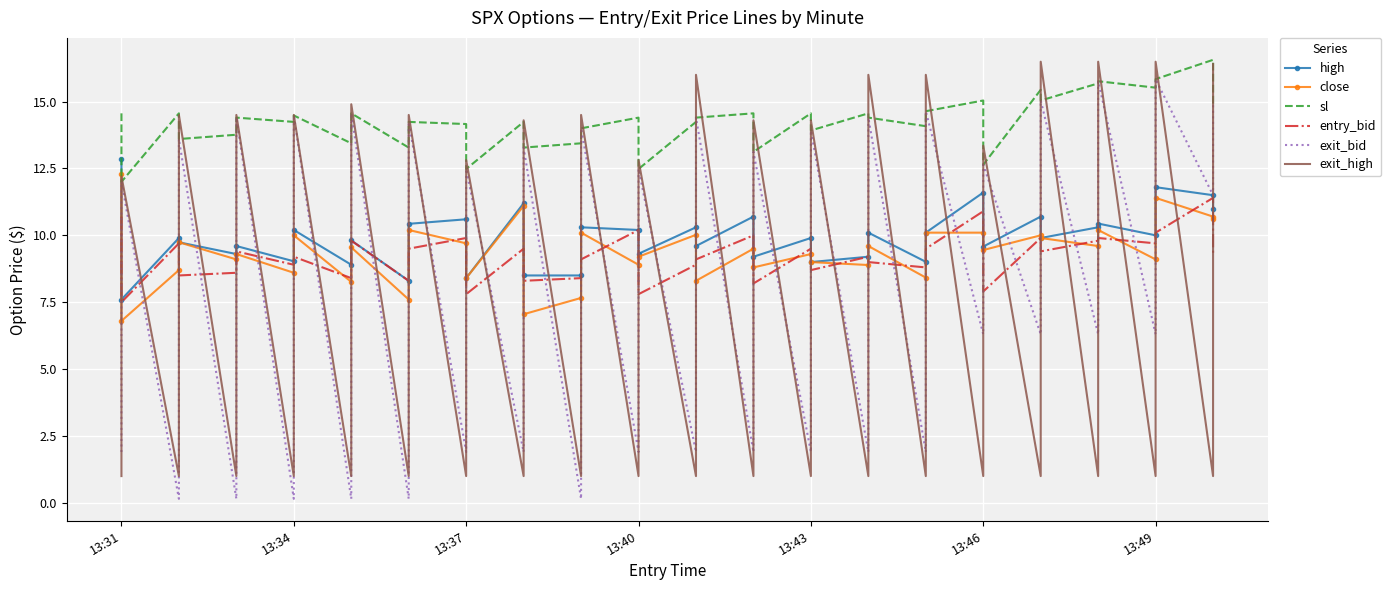

How many values in the high series exceed 9?

33